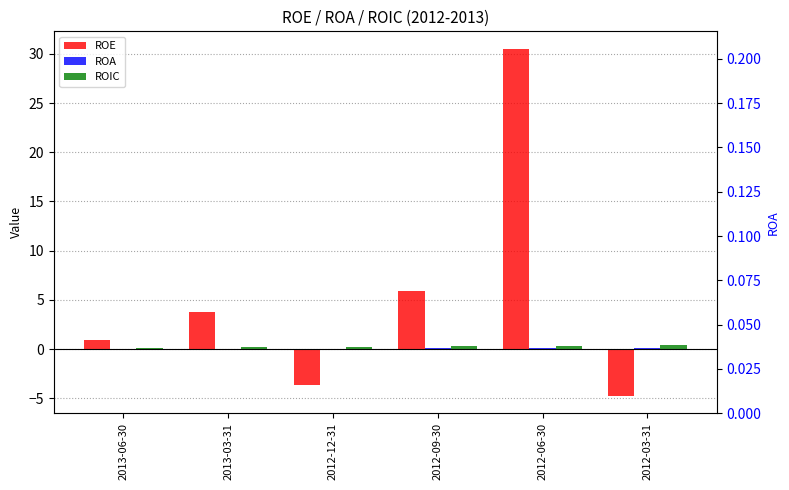

Between 2012-12-31 and 2012-03-31, which series saw the biggest shift?

ROE